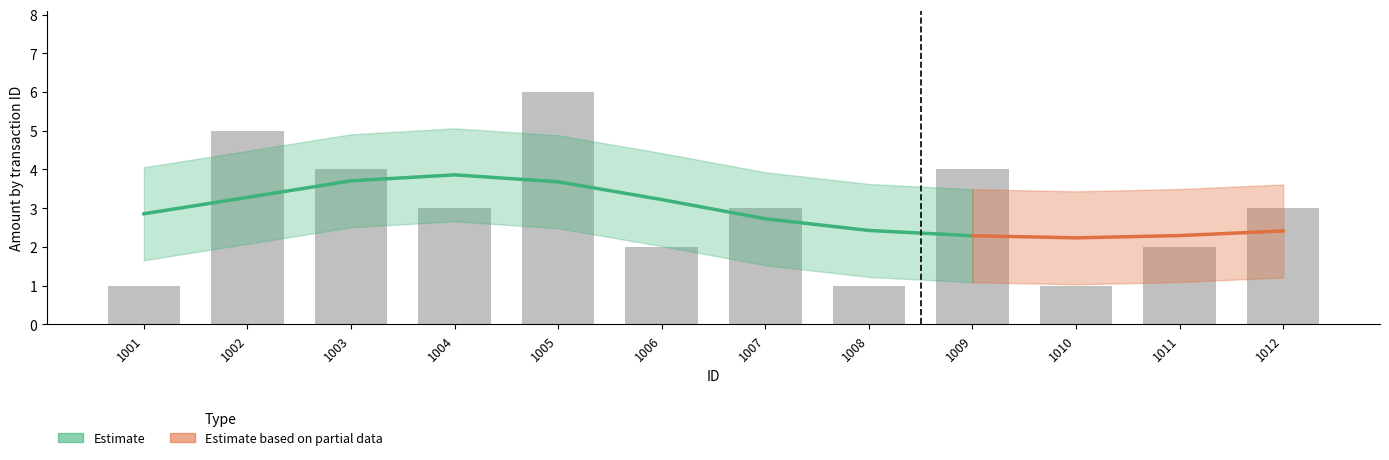

Which series has the largest total across all categories?

amount